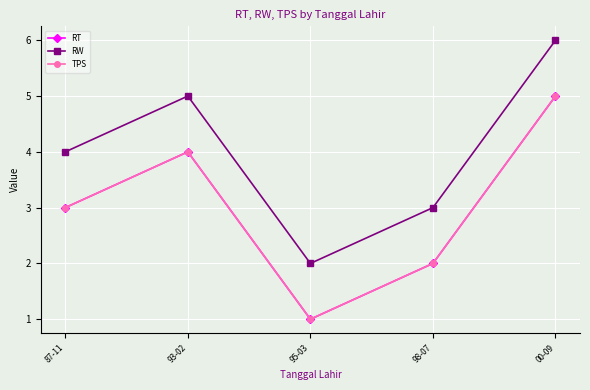

Where is RT nearest to the value 3?

87-11